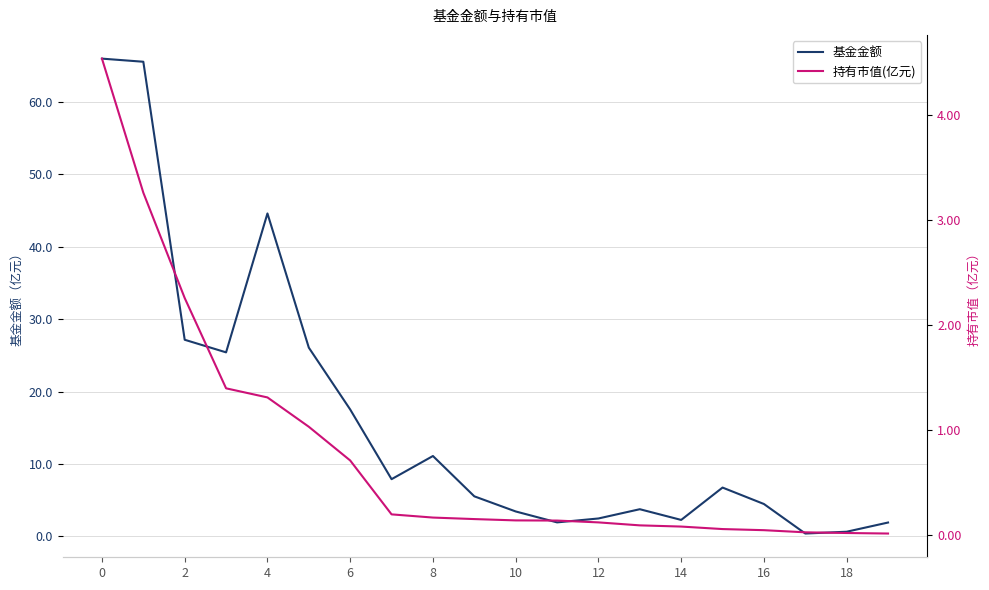

How many categories are shown in the chart?

20